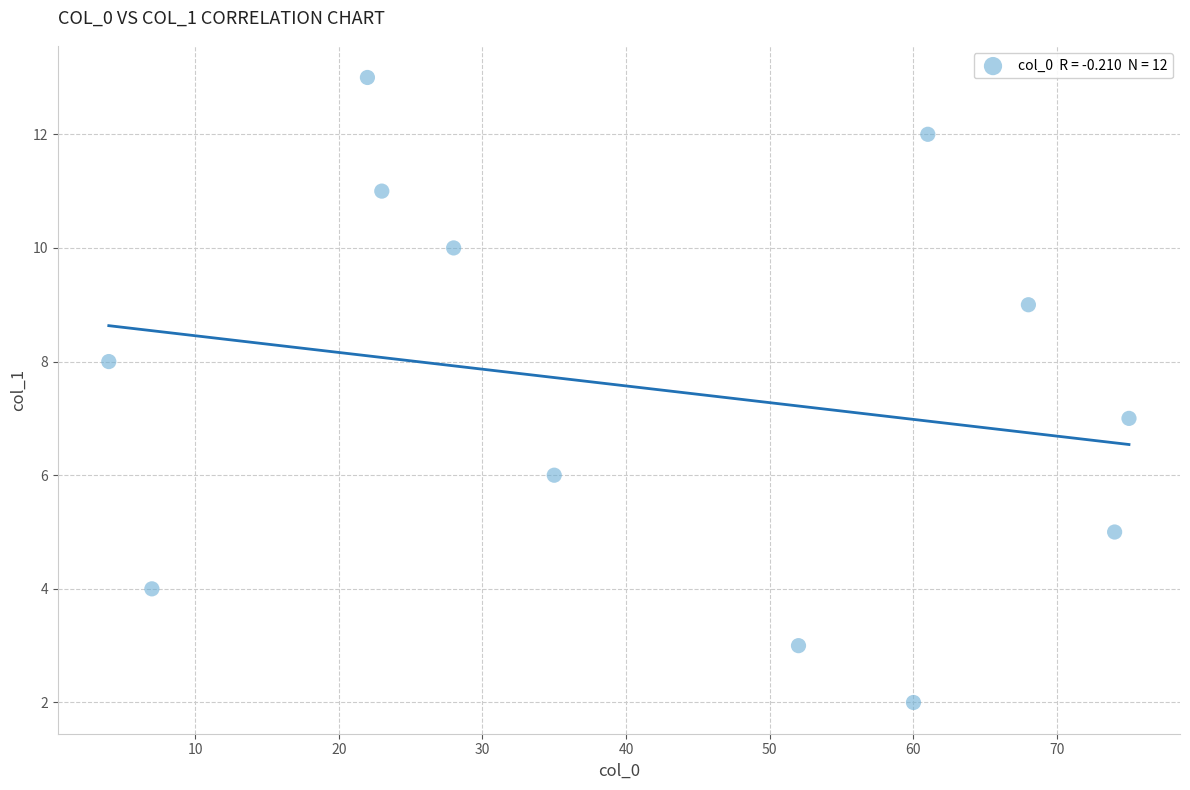

What is the range of Y values (max minus min)?

11.0